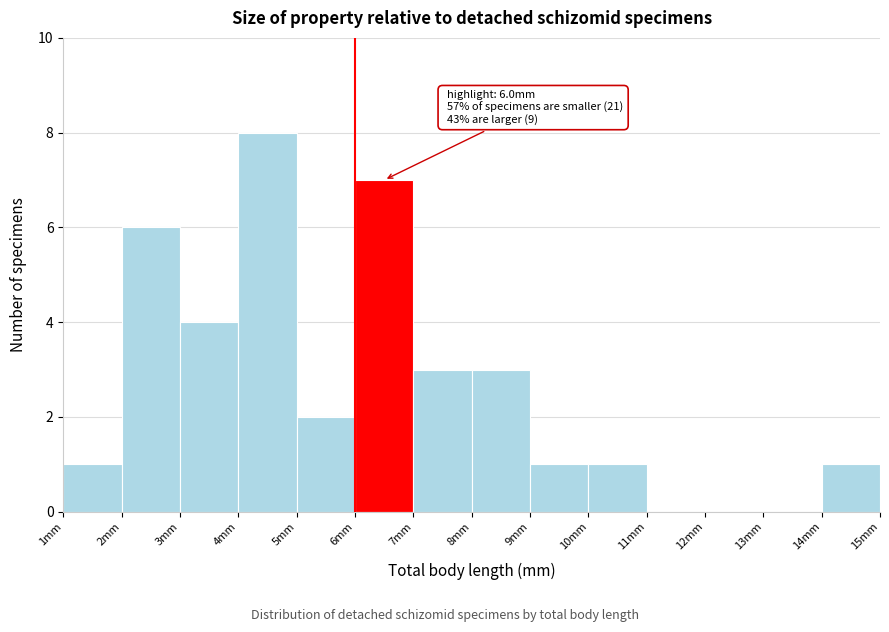

Which range on the x-axis has the tallest bar?

4 to 5